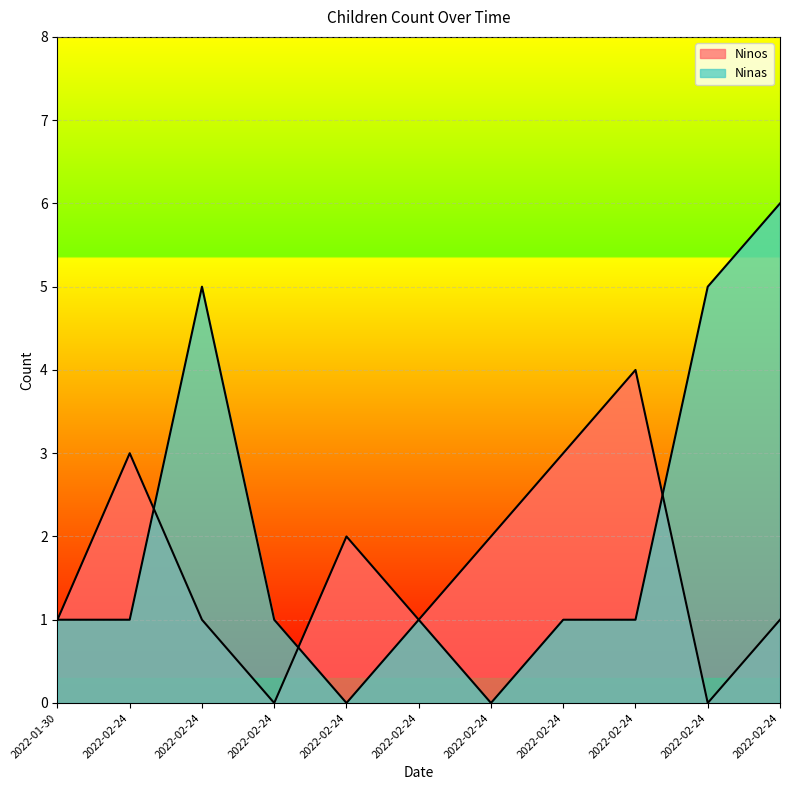

The value of Ninos at 2022-02-24 is 0. True or false?

True